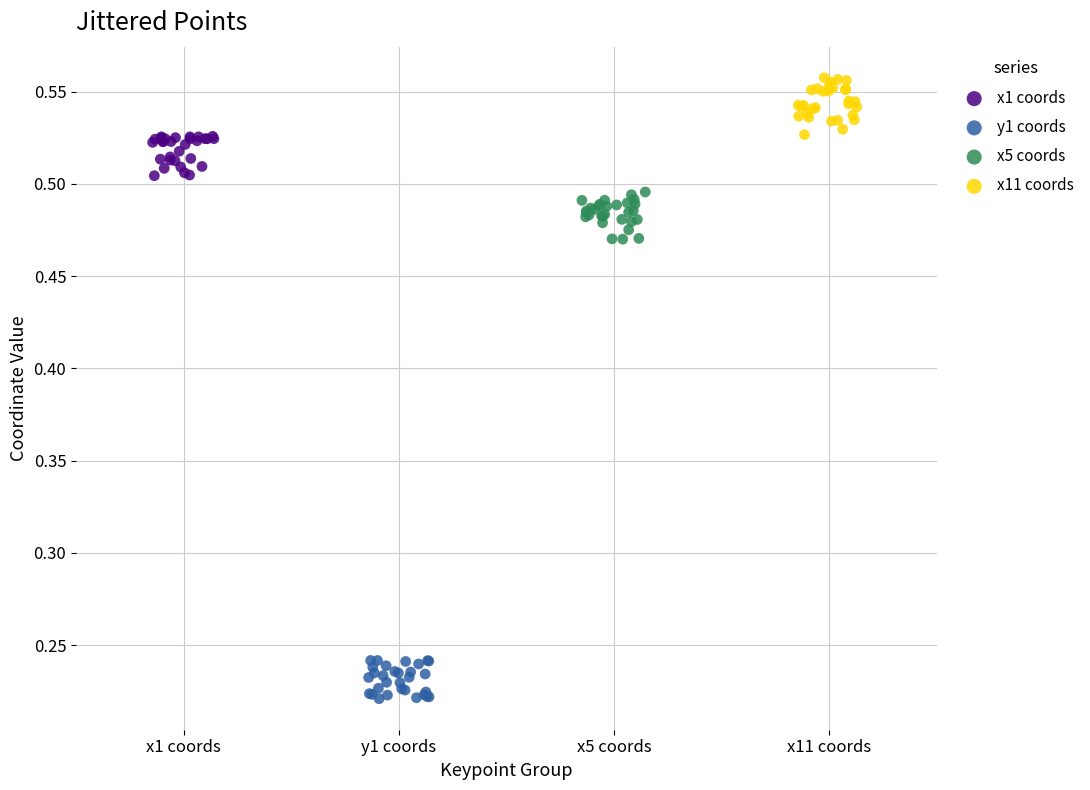

Which series has the widest spread of Y values?

x11 coords